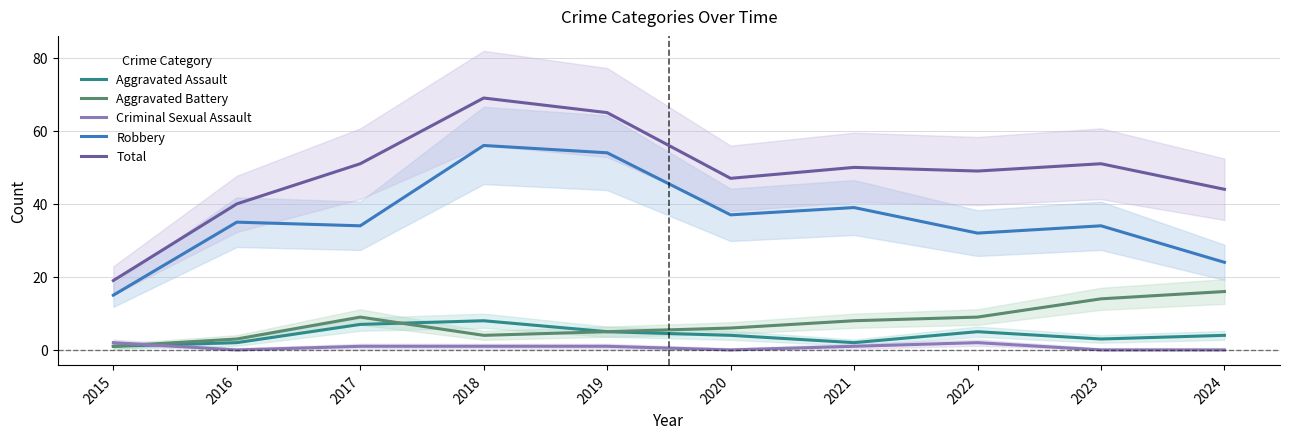

Which series has the widest spread of values?

Total